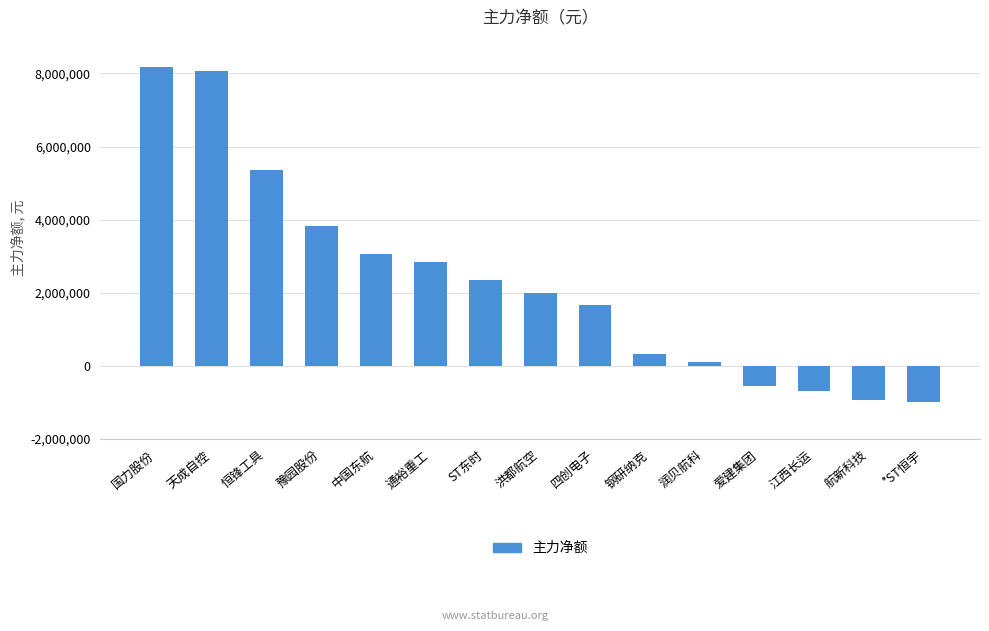

Are the bars horizontal?

No